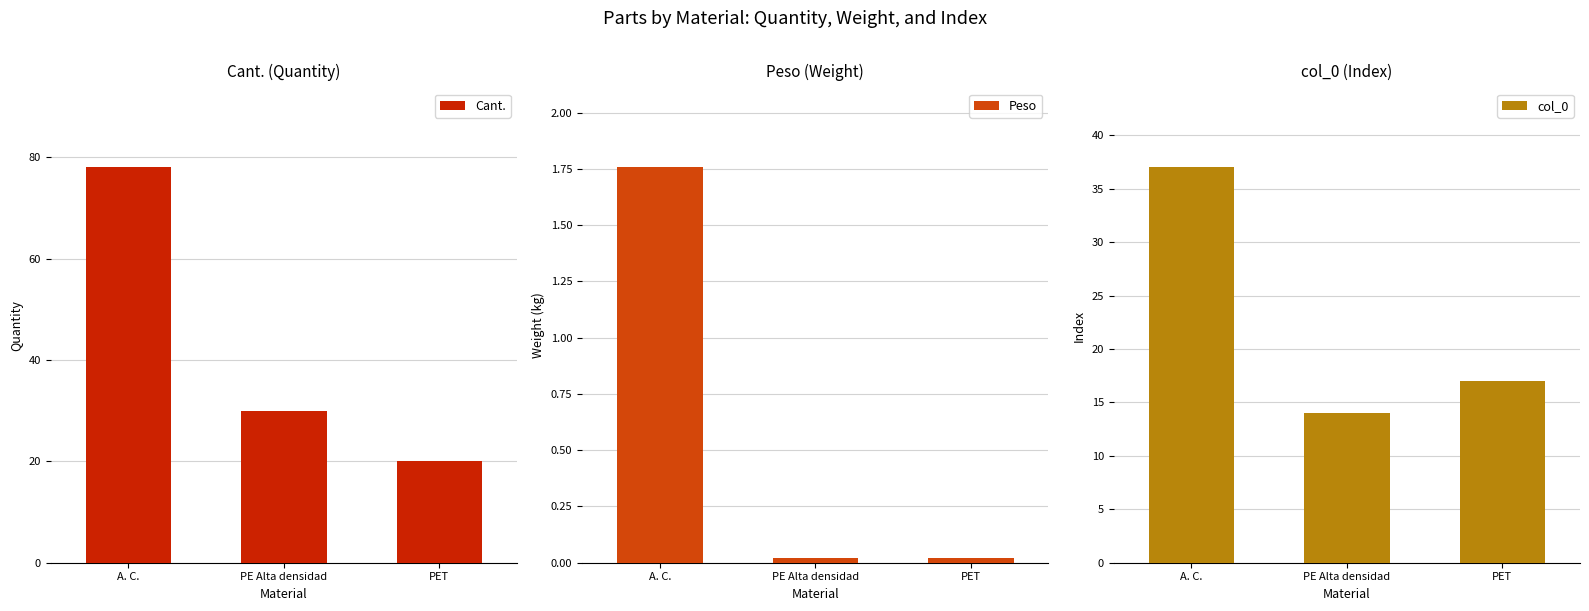

Which category has the highest value across all series?

A. C.